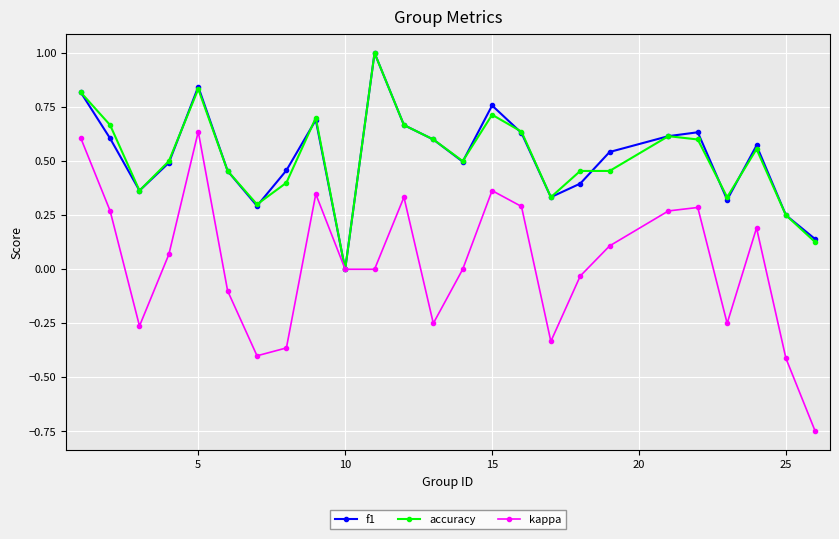

What is the maximum value shown in the chart?

1.0